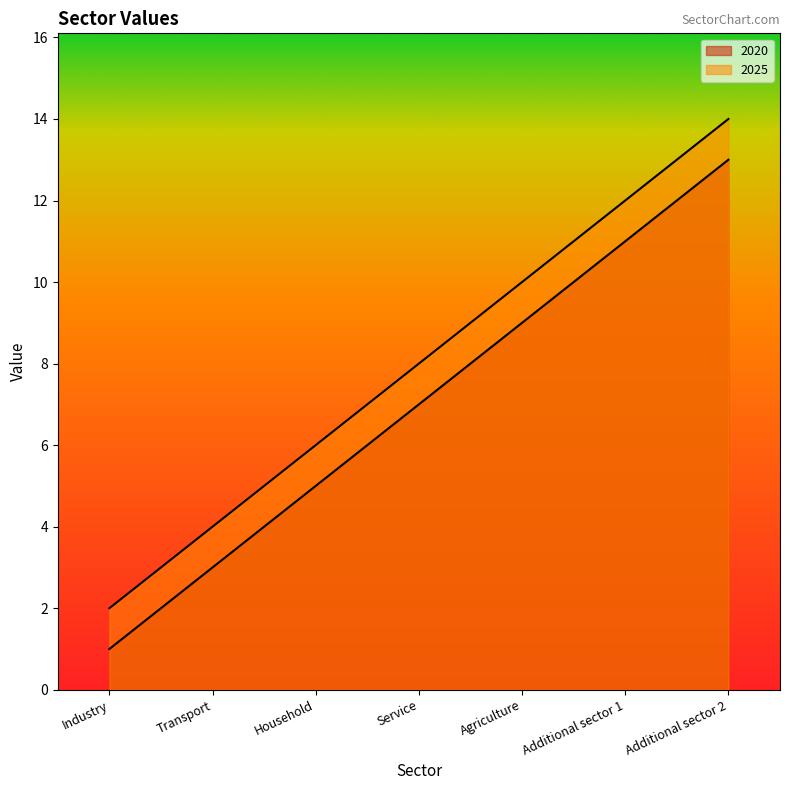

True or false: 2025 has a value of 10 at Agriculture.

True